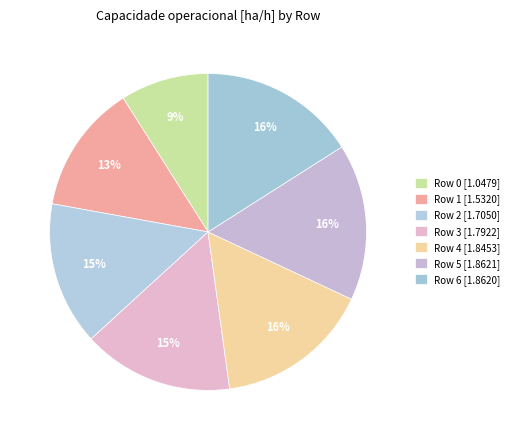

Approximately how many times larger is the value at Row 0 compared to Row 4?

0.6